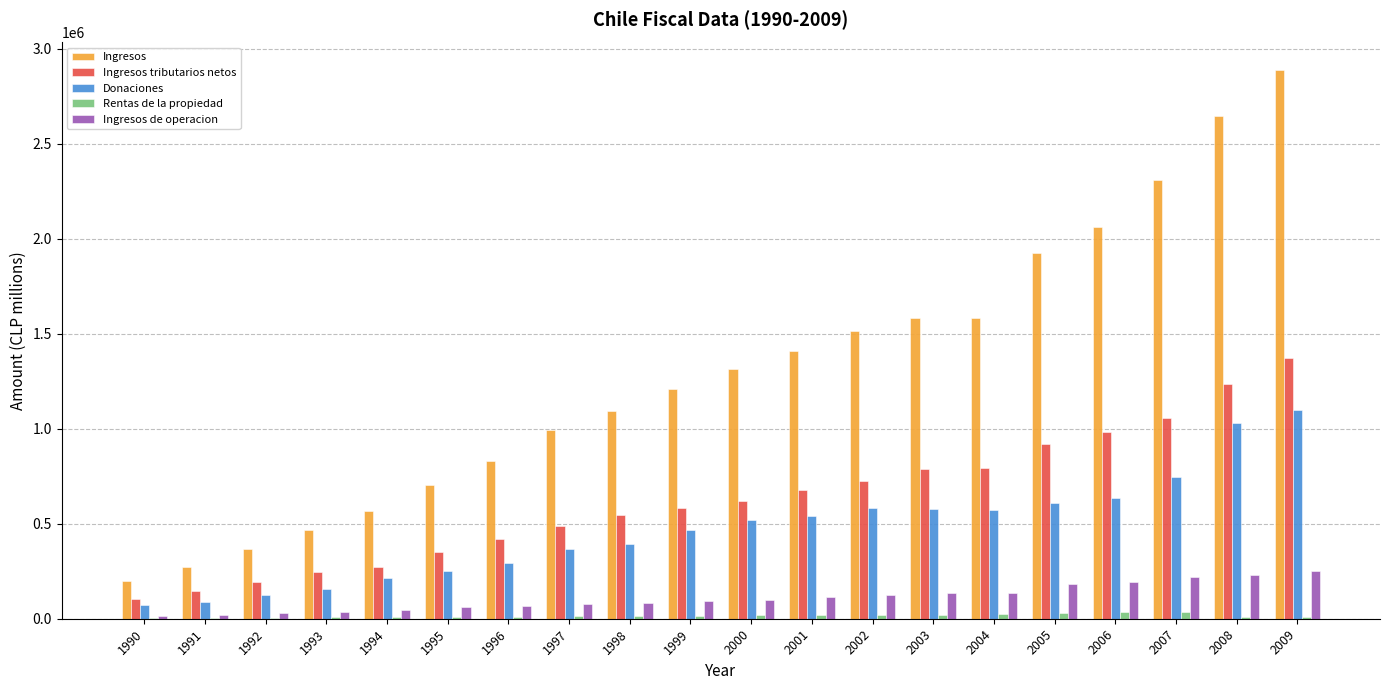

Between 1991 and 2000, which series saw the biggest shift?

Ingresos